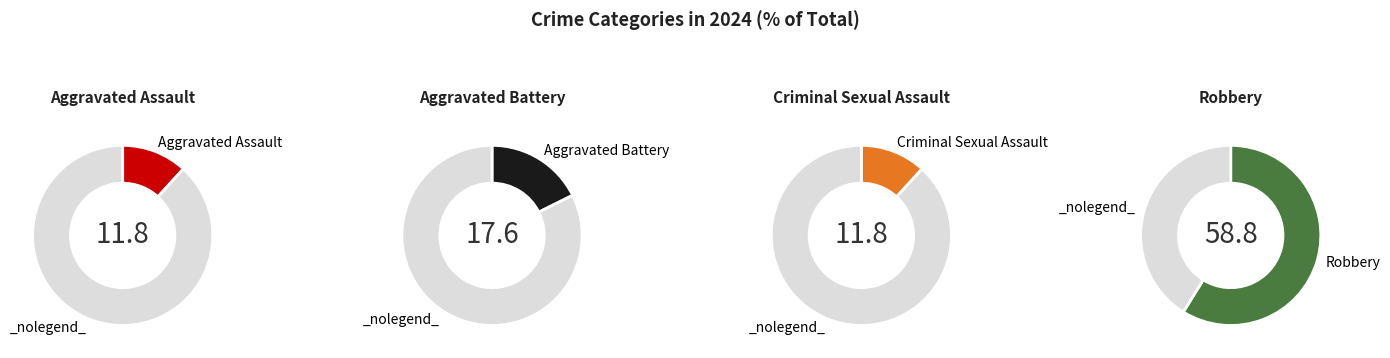

Approximately how many times larger is the value at Aggravated Assault compared to Criminal Sexual Assault?

1.0